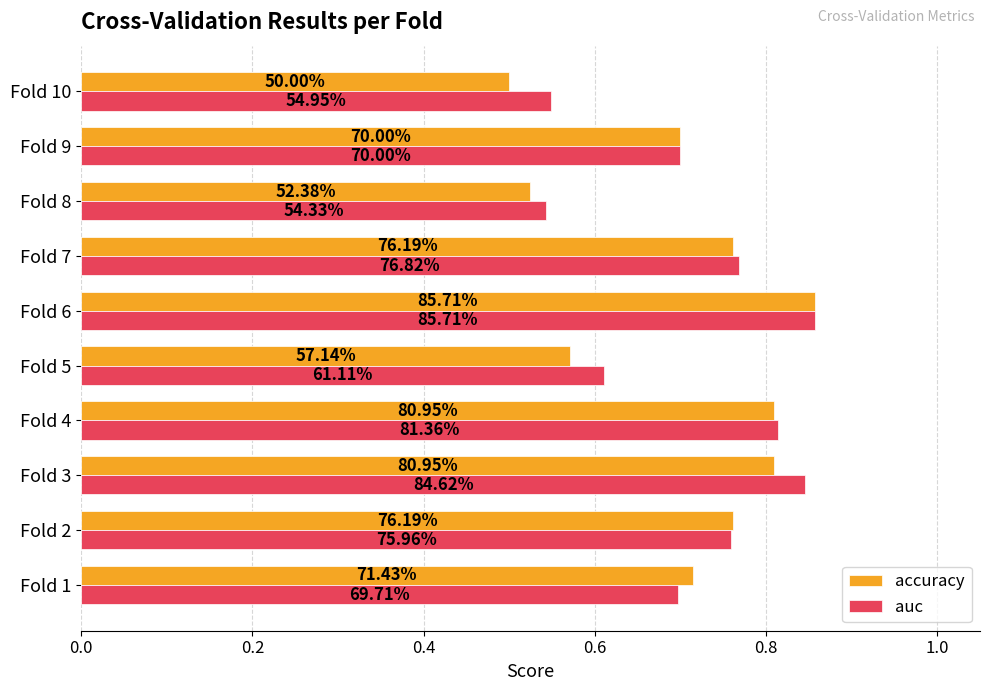

At how many categories does at least one series exceed 0?

10